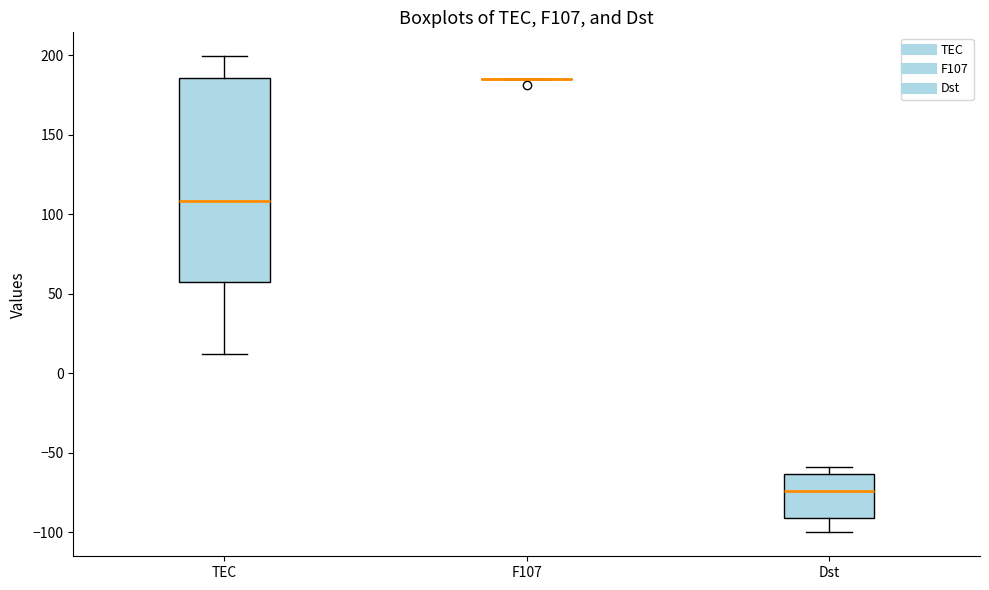

Reading left to right, transcribe this box plot: for each box, give where its median line is, the range the box spans, and where its two whiskers end, as read against the y-axis. The values are not printed on the chart, so give them approximately, as read against the axis.

TEC: median 110, box 55 to 185, whiskers 10 to 200
F107: box collapsed to a line at 185, whiskers 185 to 185
Dst: median -75, box -90 to -65, whiskers -100 to -60